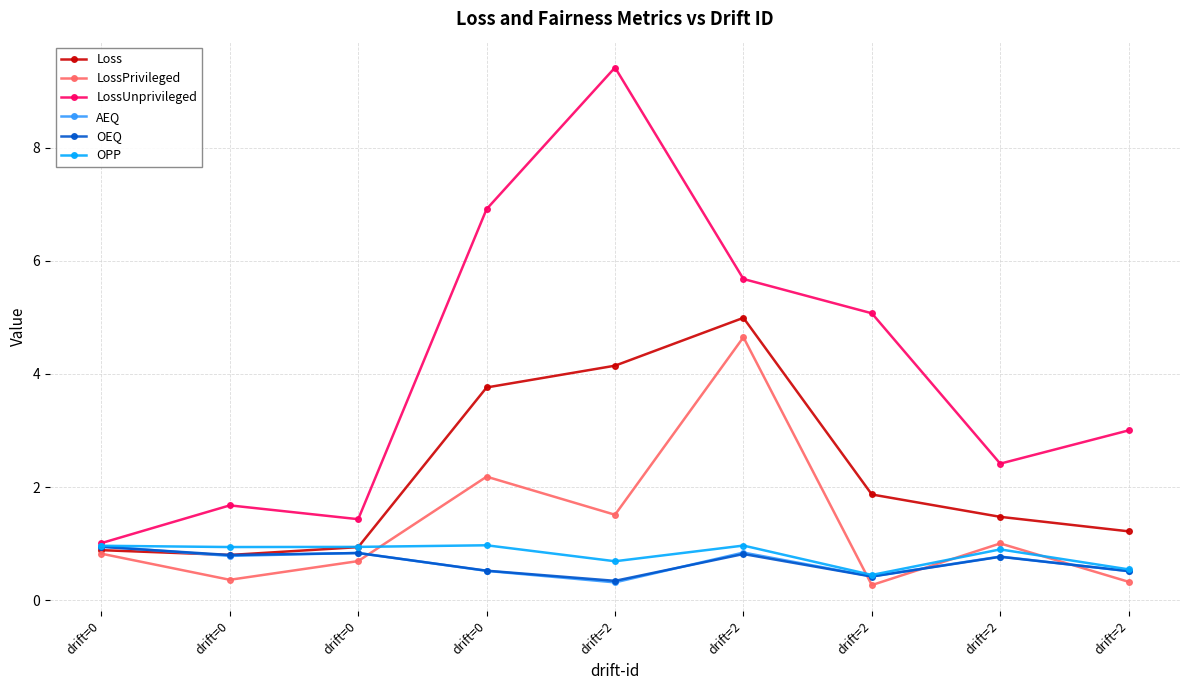

Where do OEQ and AEQ first cross each other?

drift=0 and drift=0